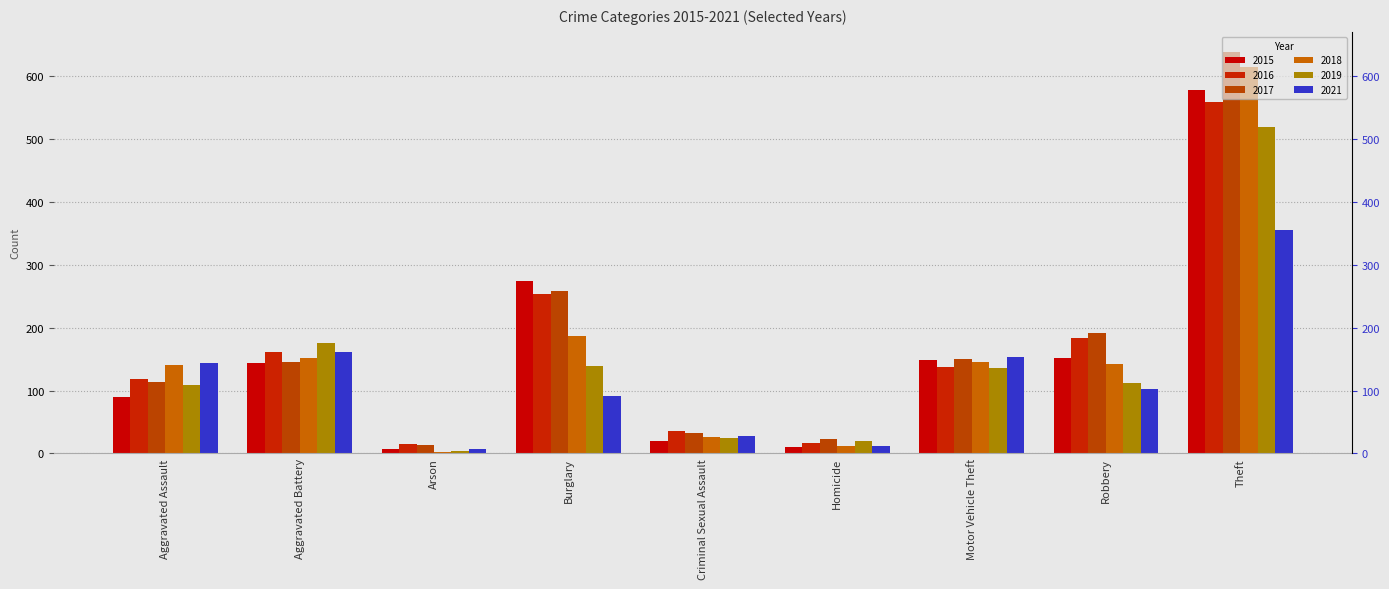

What is the approximate value of 2018 at Aggravated Battery, to the nearest 50?

150